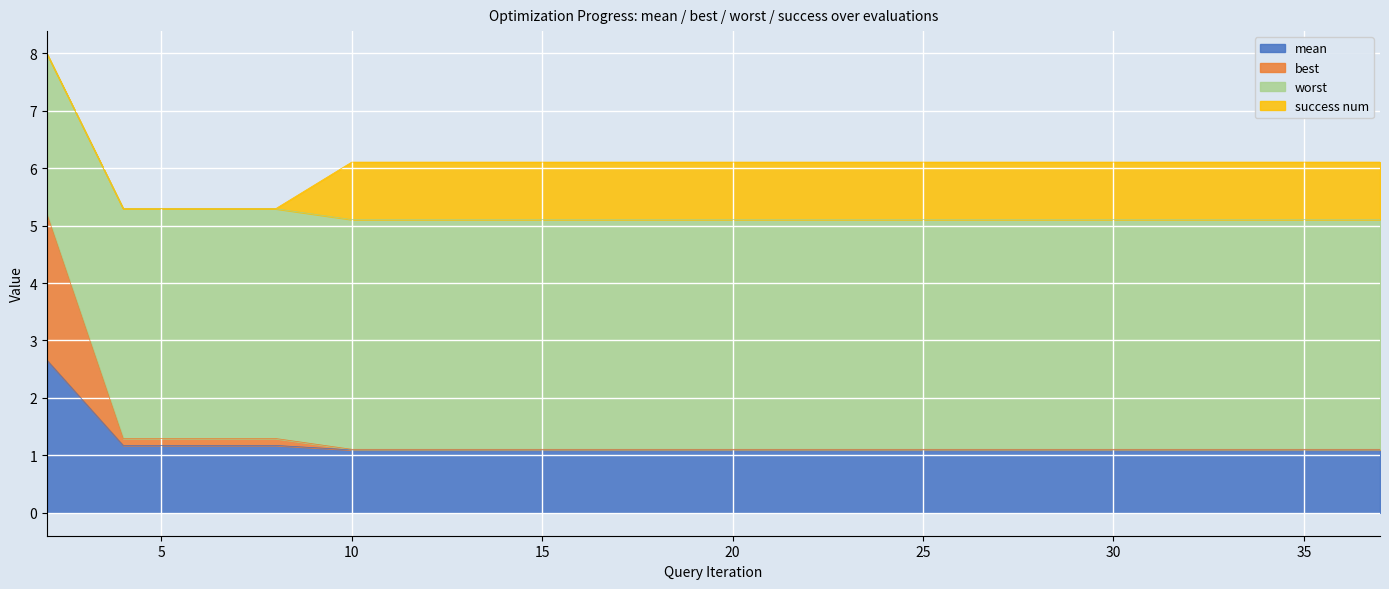

True or false: worst and mean intersect in this chart.

False